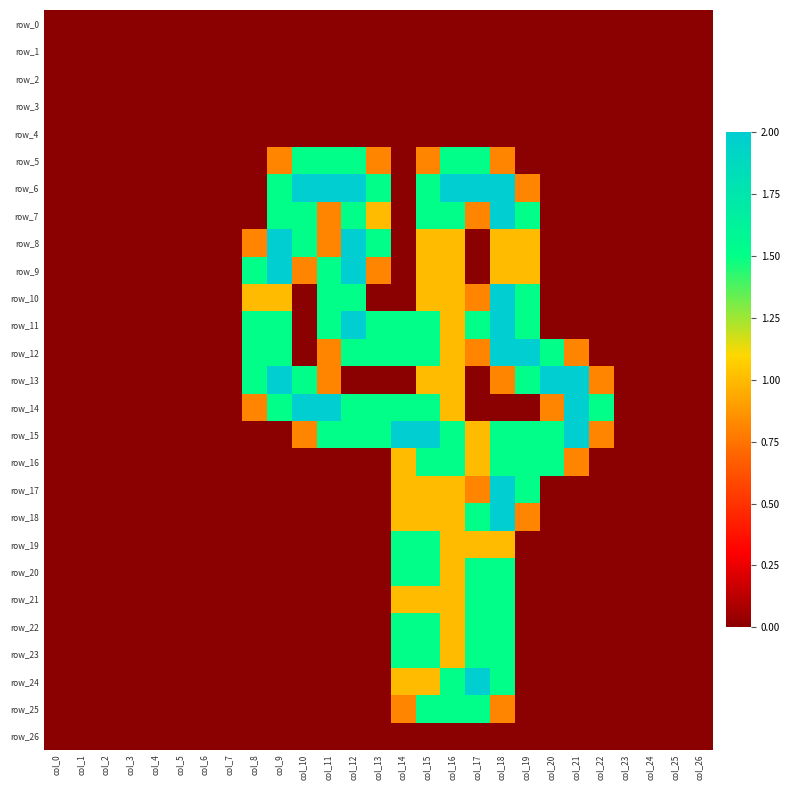

At which category is the sum across all series the highest?

col_18